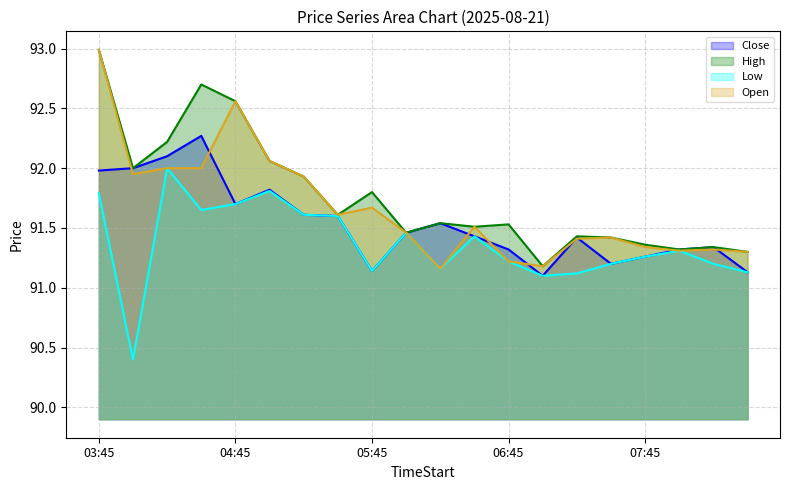

What is the maximum value shown in the chart?

93.0